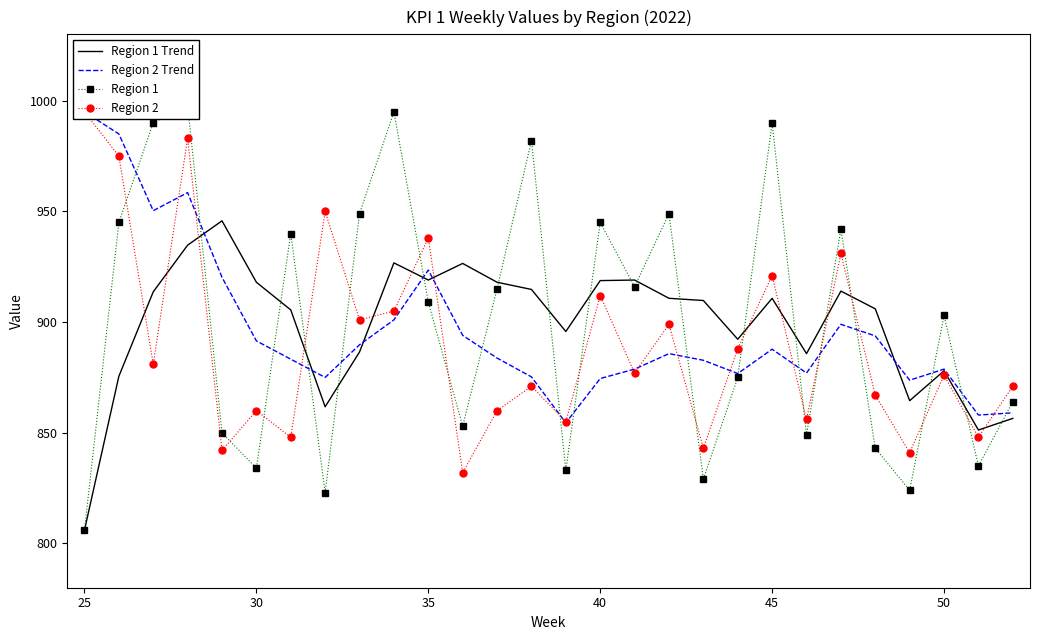

How many data points does each series have?

28